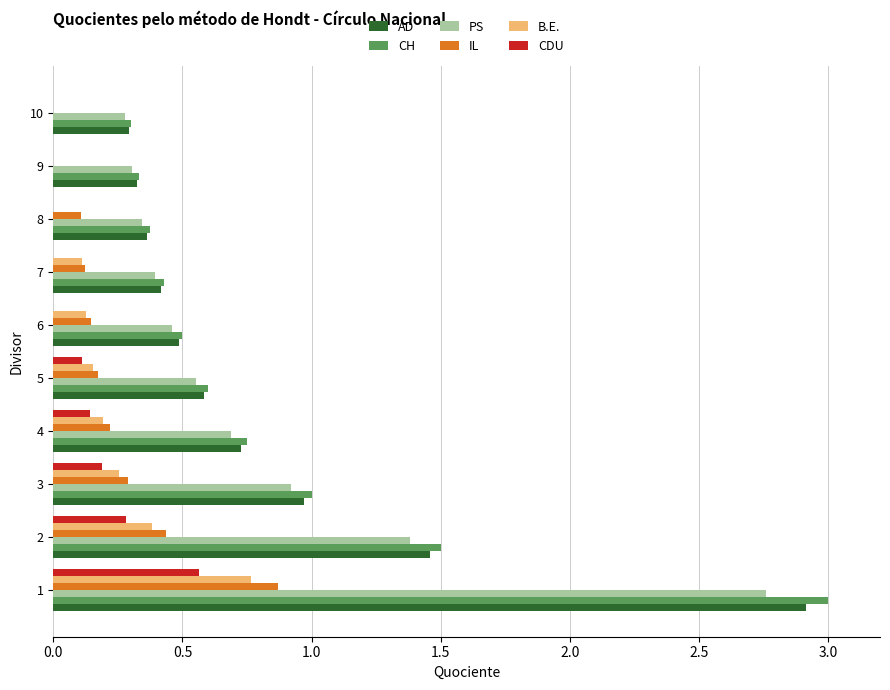

What is the sum of all B.E. values?

2.0